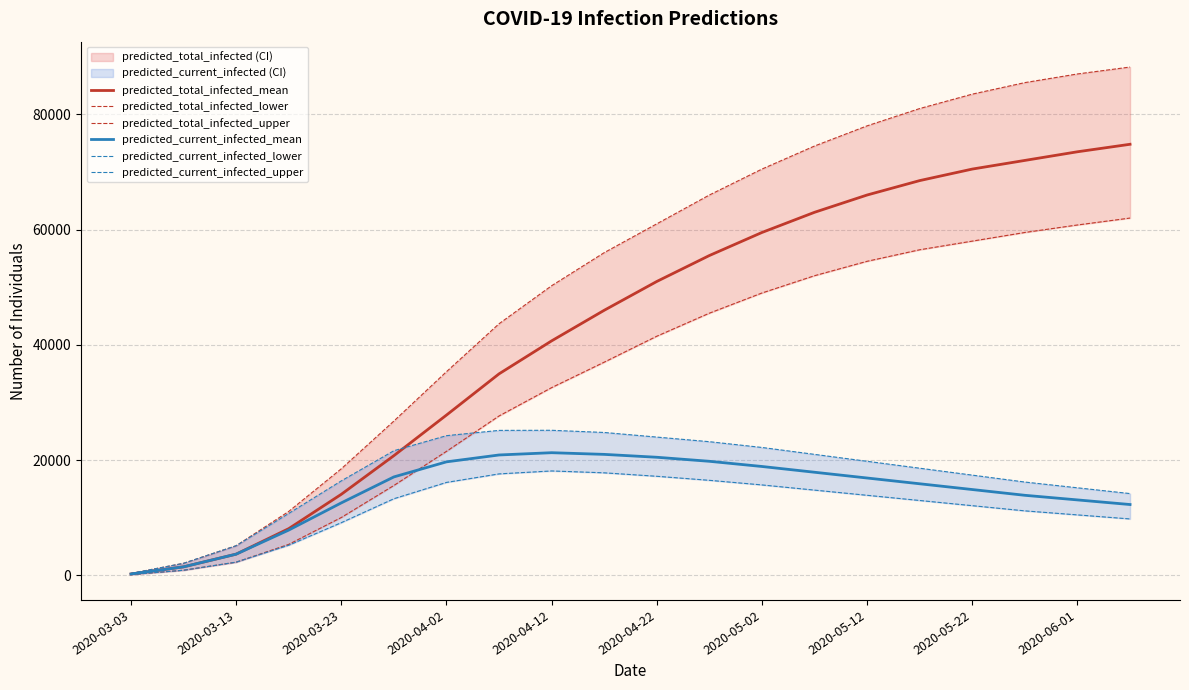

What is the sum of all predicted_current_infected_mean values?

289964